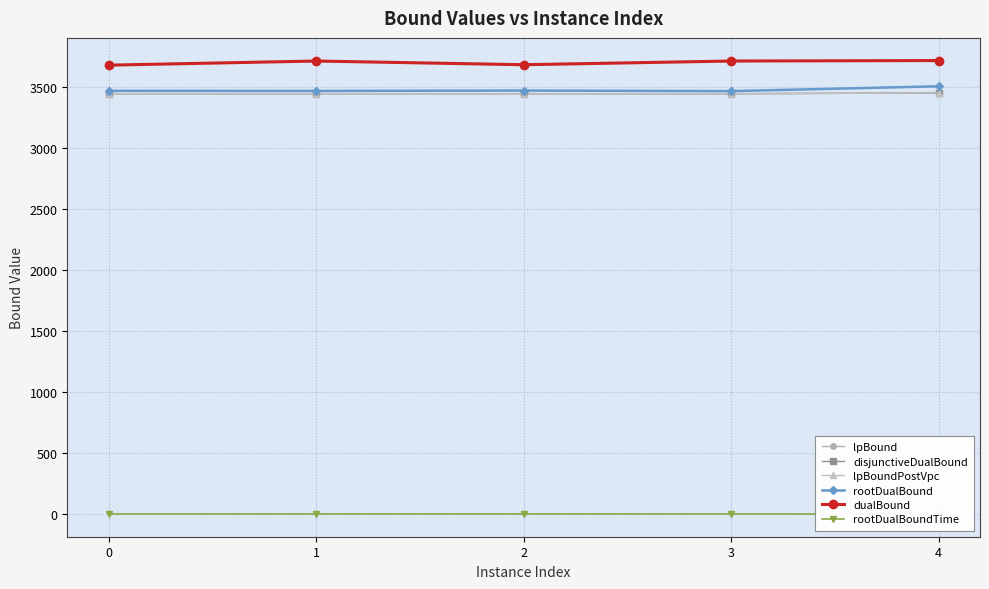

Reading left to right, extract all data points from this chart.

lpBound: 0=3444.4	1=3444.5	2=3444.4	3=3444.2	4=3449.8
disjunctiveDualBound: 0=3444.4	1=3444.5	2=3444.4	3=3444.2	4=3449.8
lpBoundPostVpc: 0=3444.4	1=3444.5	2=3444.4	3=3444.2	4=3449.8
rootDualBound: 0=3467.8	1=3466.8	2=3469.9	3=3465.1	4=3504.8
dualBound: 0=3677.9	1=3711.7	2=3681.3	3=3711.6	4=3715.4
rootDualBoundTime: 0=2.9	1=3.4	2=3.8	3=3.1	4=2.6